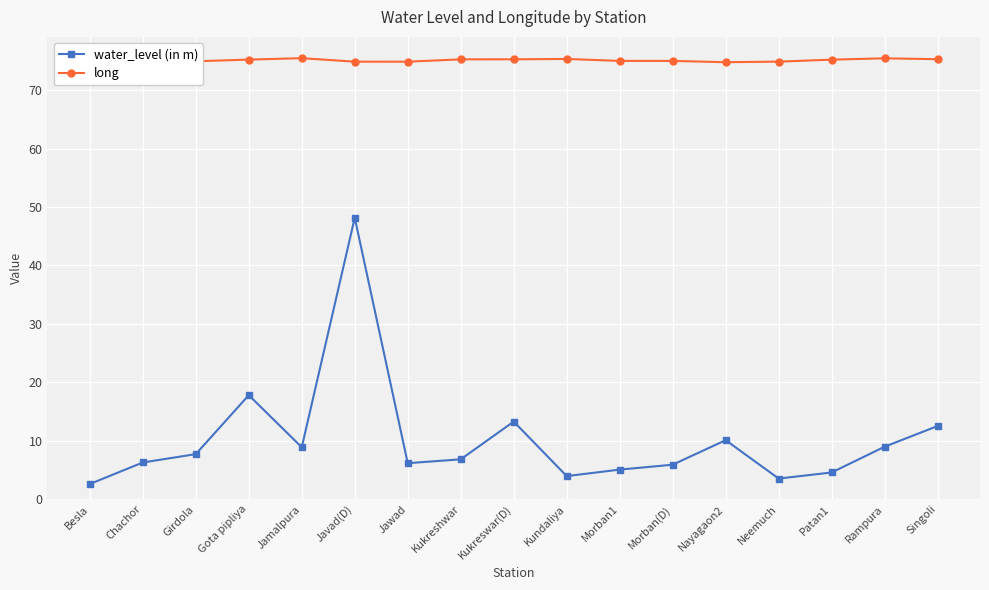

True or false: water_level (in m) has a value of 5.1 at Morban1.

True